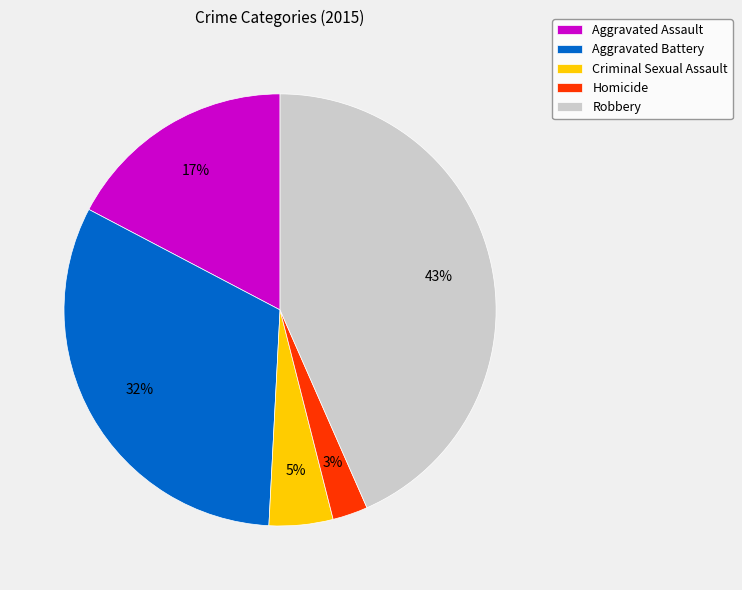

Between Aggravated Assault and Aggravated Battery, which is larger?

Aggravated Battery